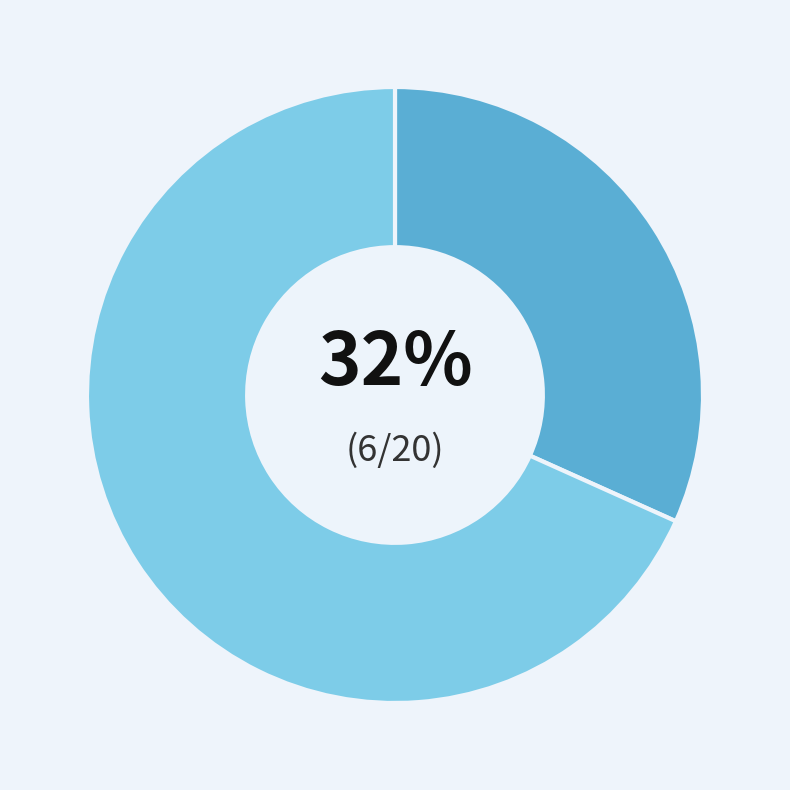

To the nearest percent, what is the average slice percentage?

50%